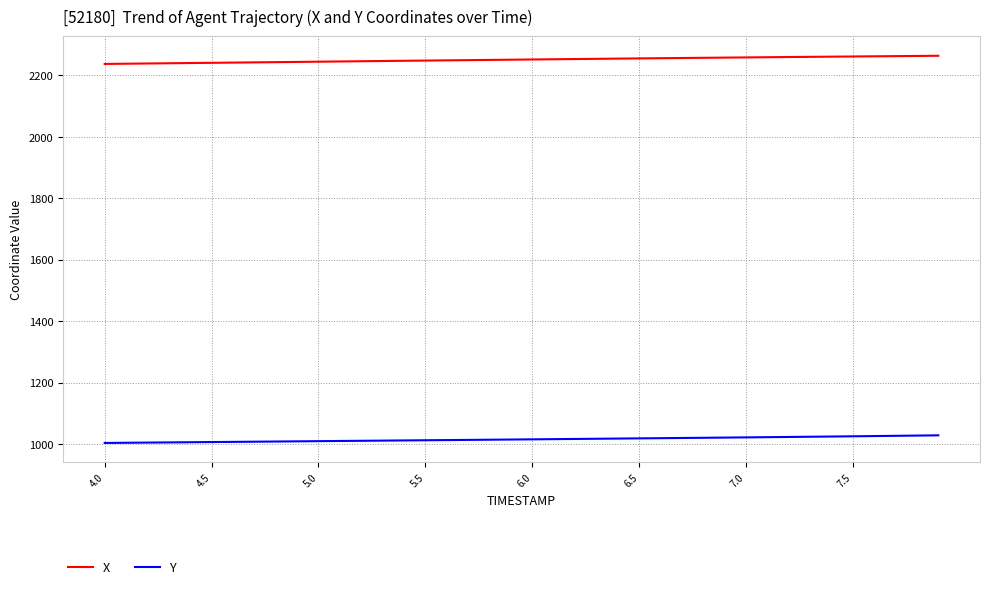

What is the maximum value for Y?

1028.4